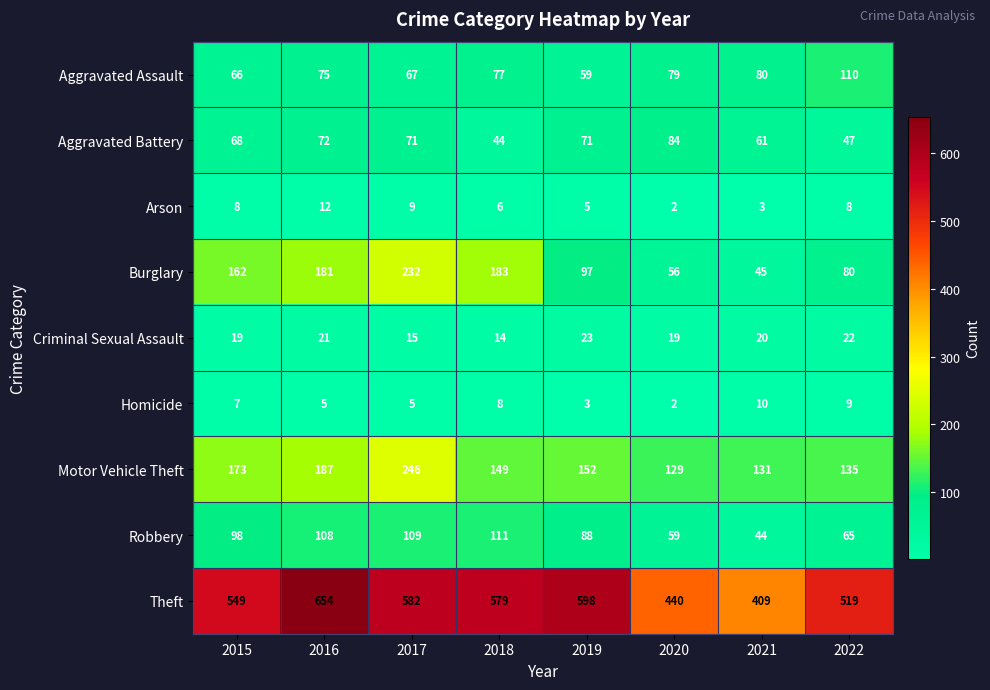

List the labels in order of Burglary value, smallest first.

2021, 2020, 2022, 2019, 2015, 2016, 2018, 2017